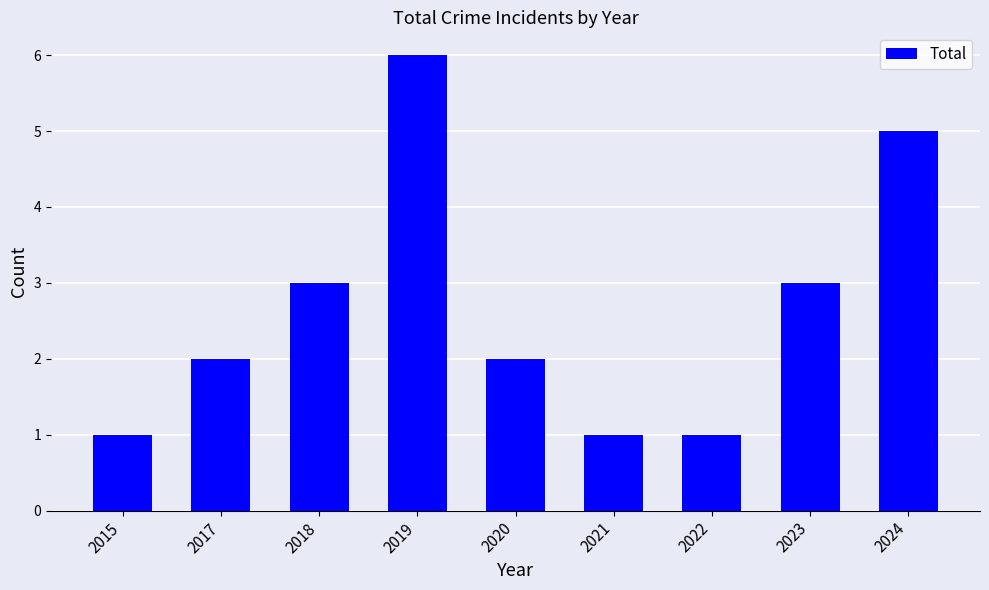

How many bars are there in total?

9